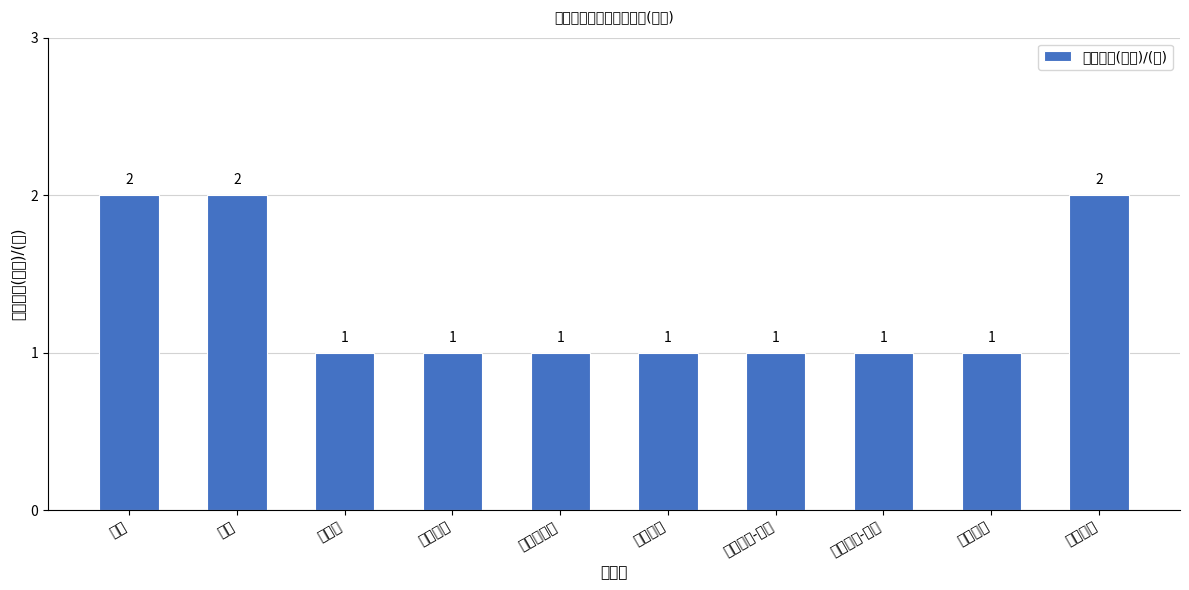

What is the difference between the second highest and second lowest values?

1